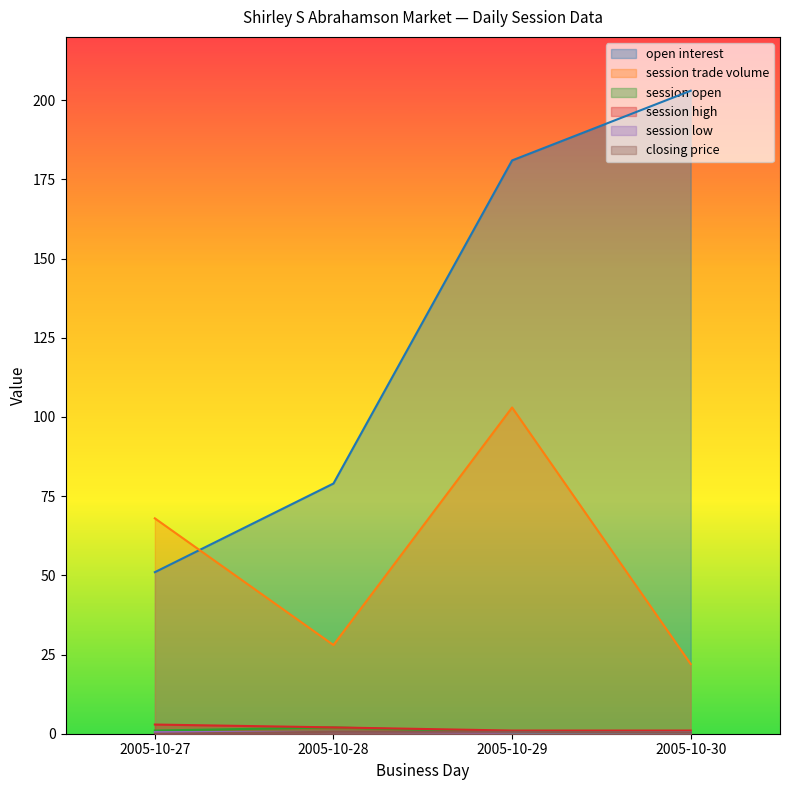

How many values in the session high series exceed 2?

1